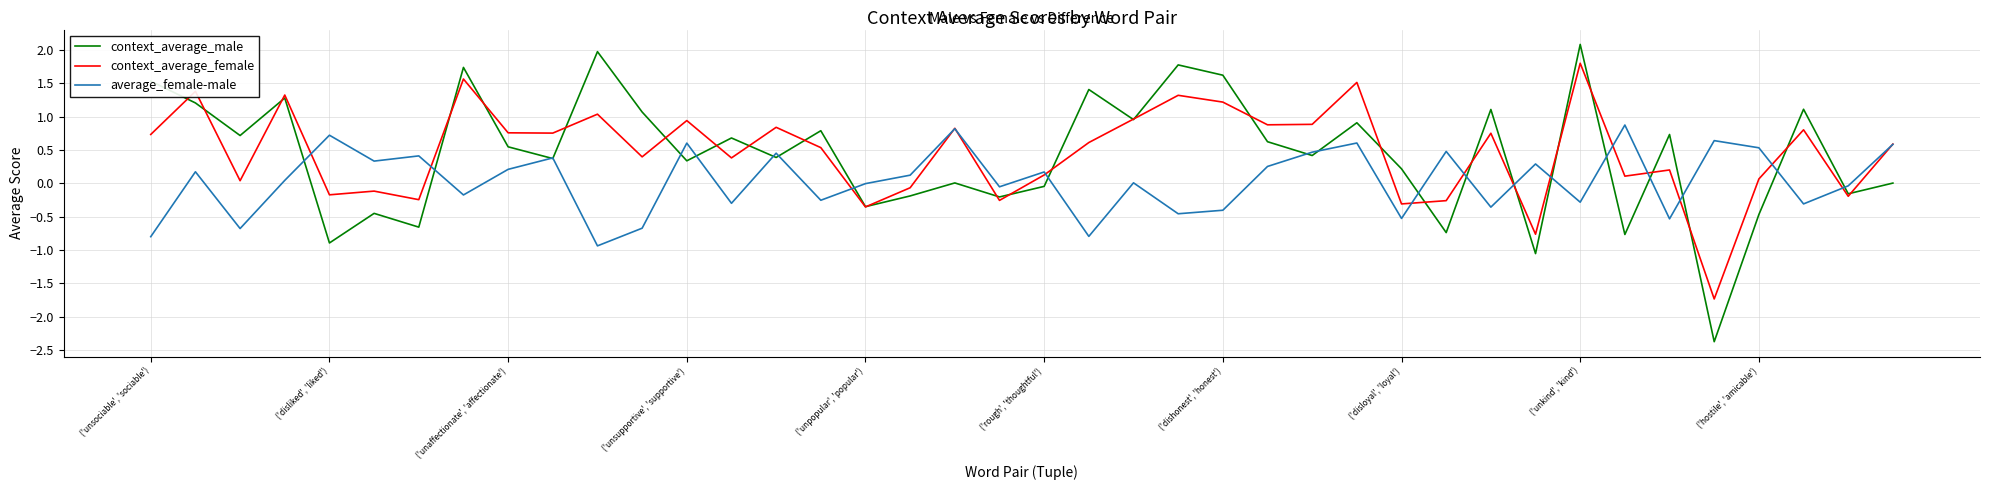

What is the lowest value of the context_average_female series?

-1.7